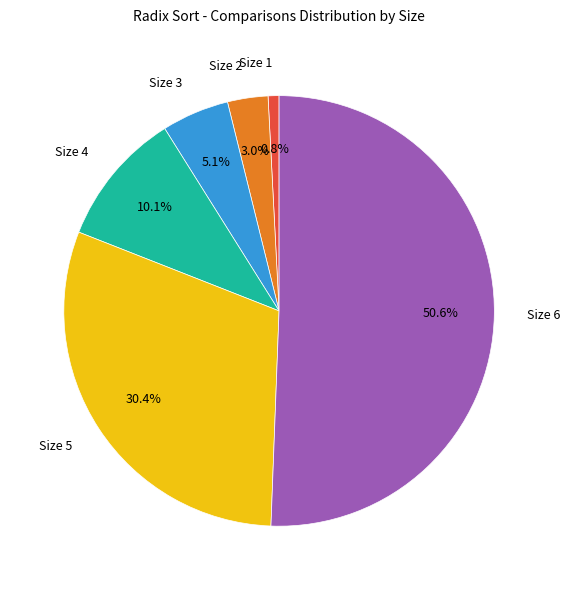

Is there any slice that represents more than half of the pie?

Yes